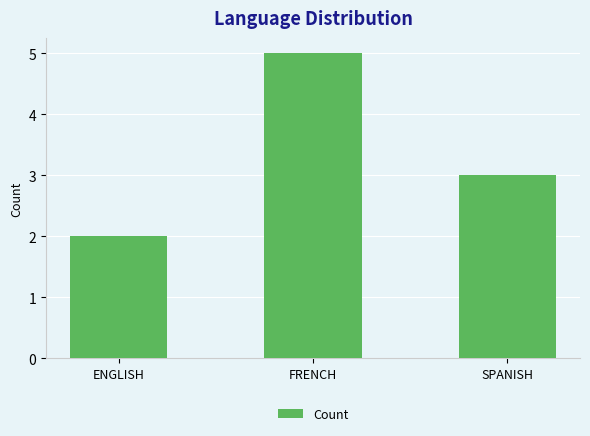

Reading left to right, transcribe all the data shown in this chart.

ENGLISH=2	FRENCH=5	SPANISH=3